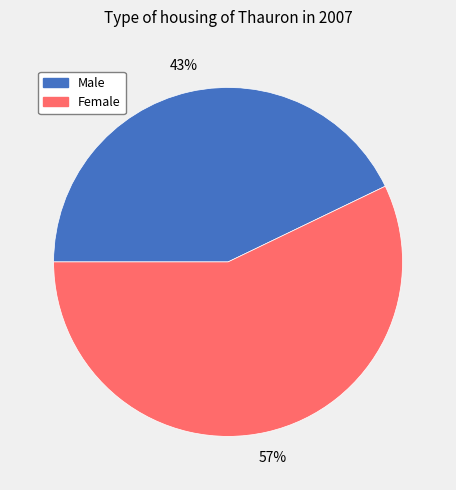

Count the number of slices in the pie.

2